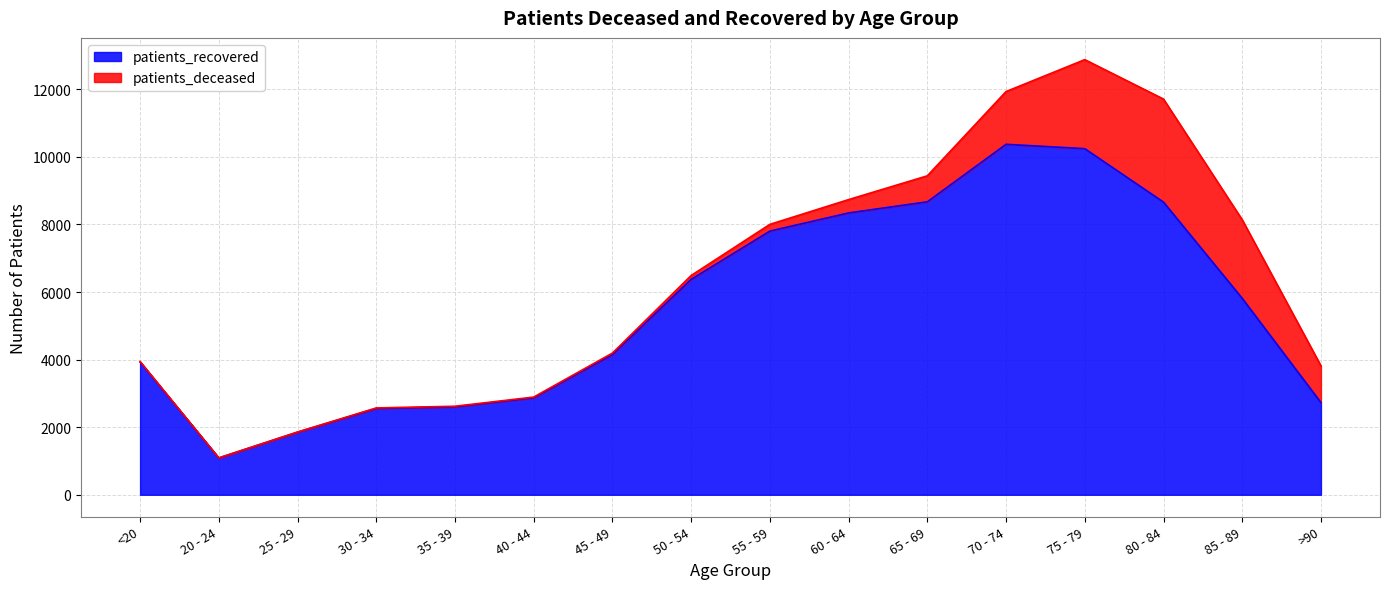

What is the label of the 10th point from the right?

45 - 49